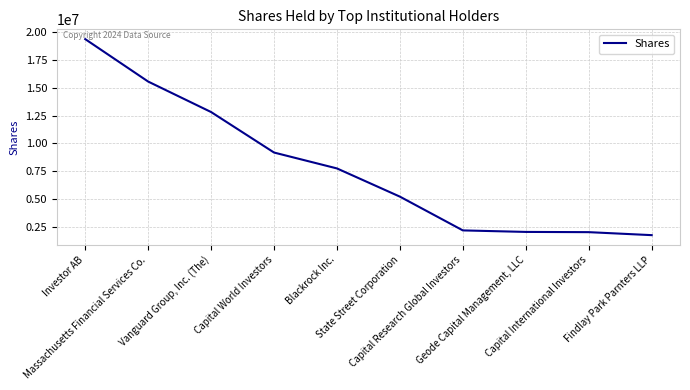

At which category does the chart reach its peak across all series?

Investor AB